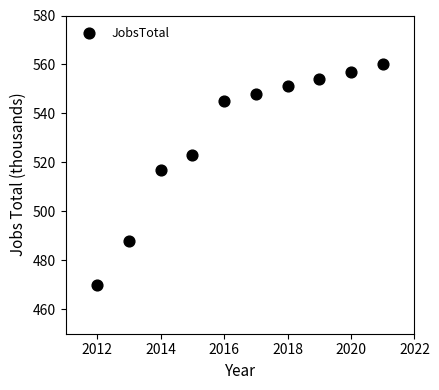

What Y value in the scatter plot is closest to 515?

517